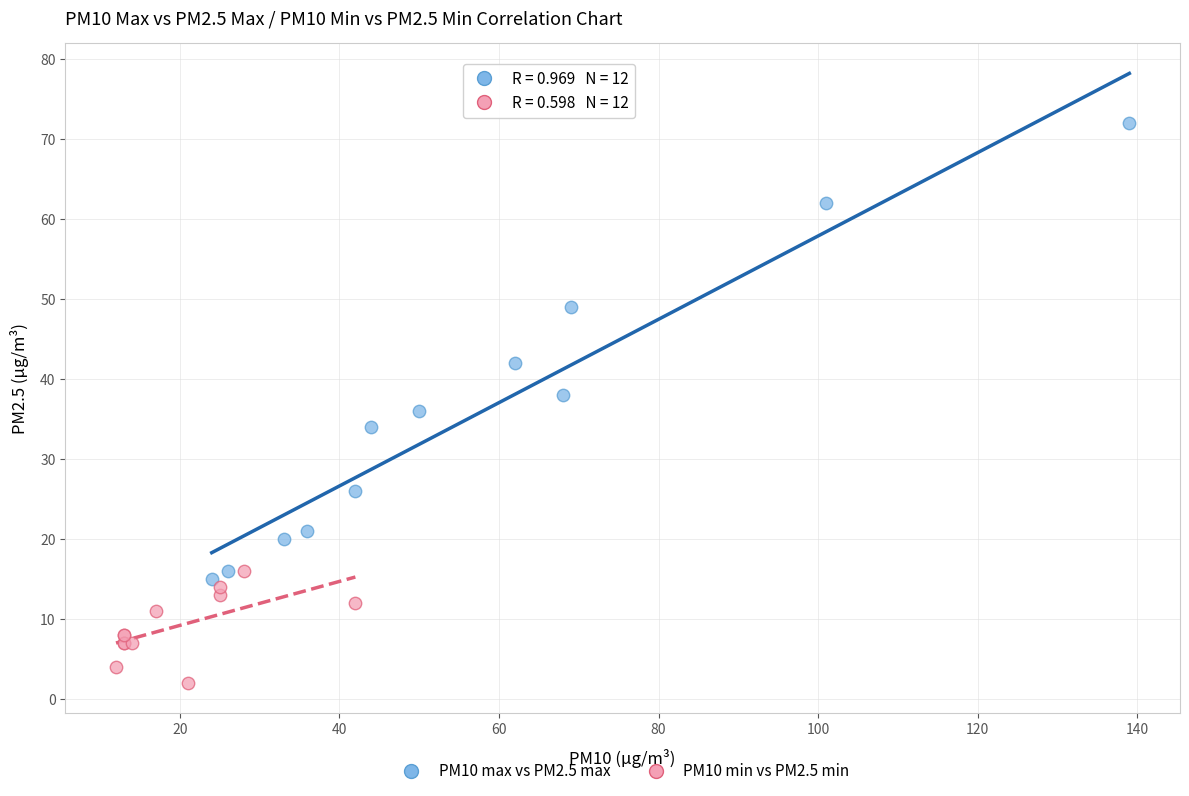

Which series reaches the minimum Y coordinate?

PM10 min vs PM2.5 min